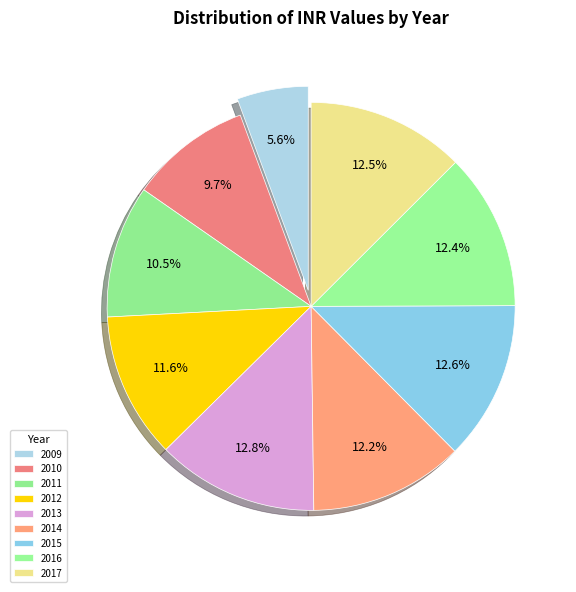

Does 2014 account for over 50% of the chart?

No